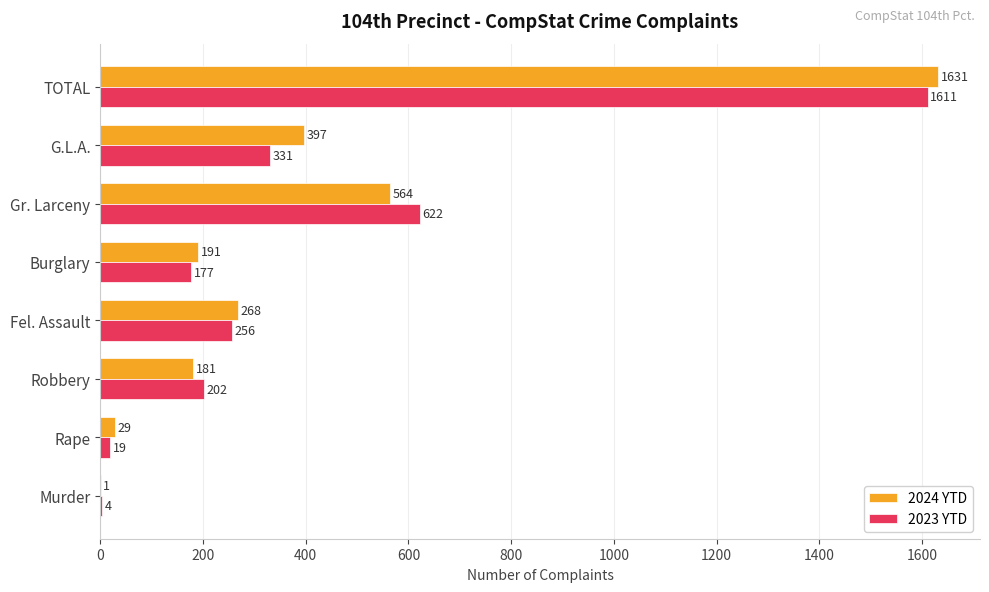

Is it true that 2024 YTD equals 435 at TOTAL?

False